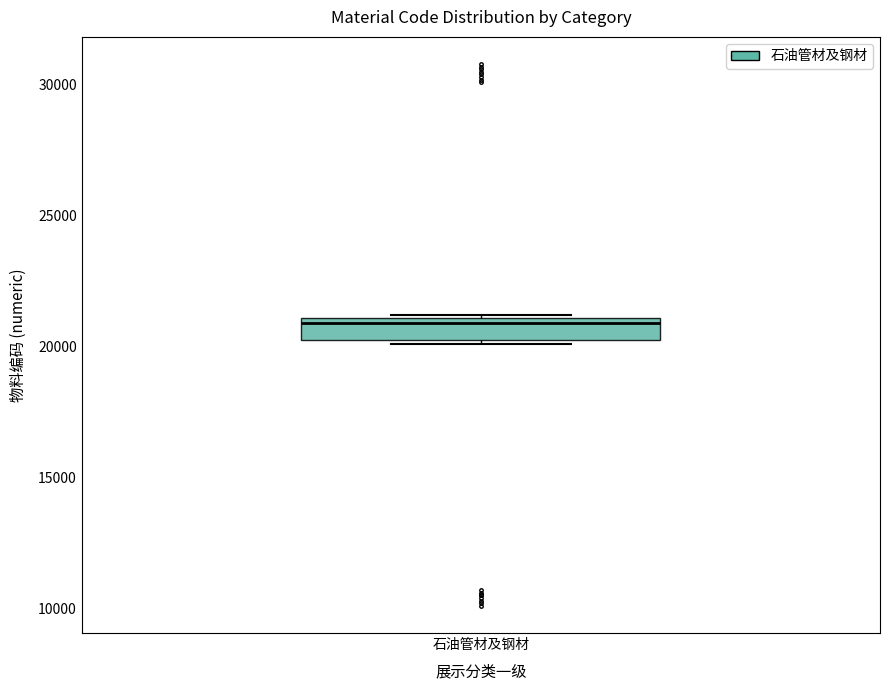

Where is the upper edge of the box for 石油管材及钢材 on the y-axis? The values are not printed on the chart, so give them approximately, as read against the axis.

21000